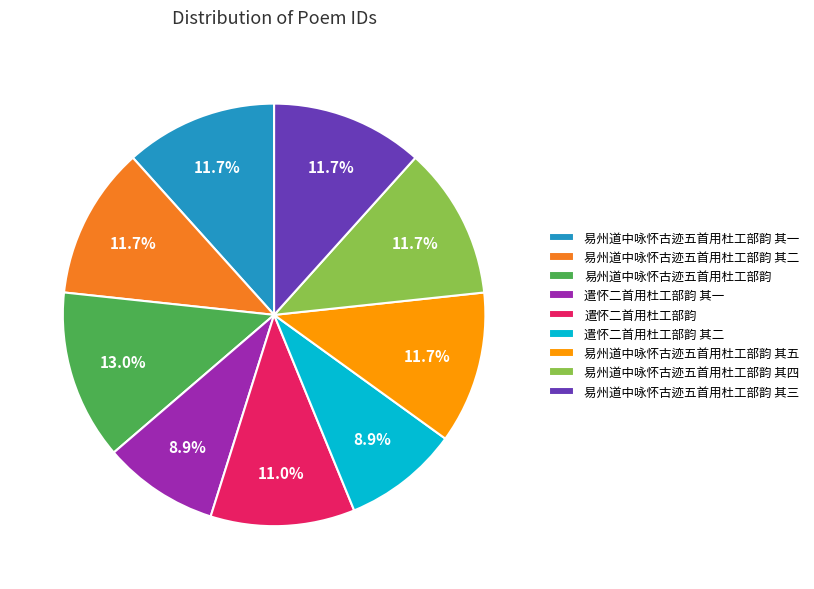

What percentage is the 遣怀二首用杜工部韵 其一 slice, to the nearest percent?

9%